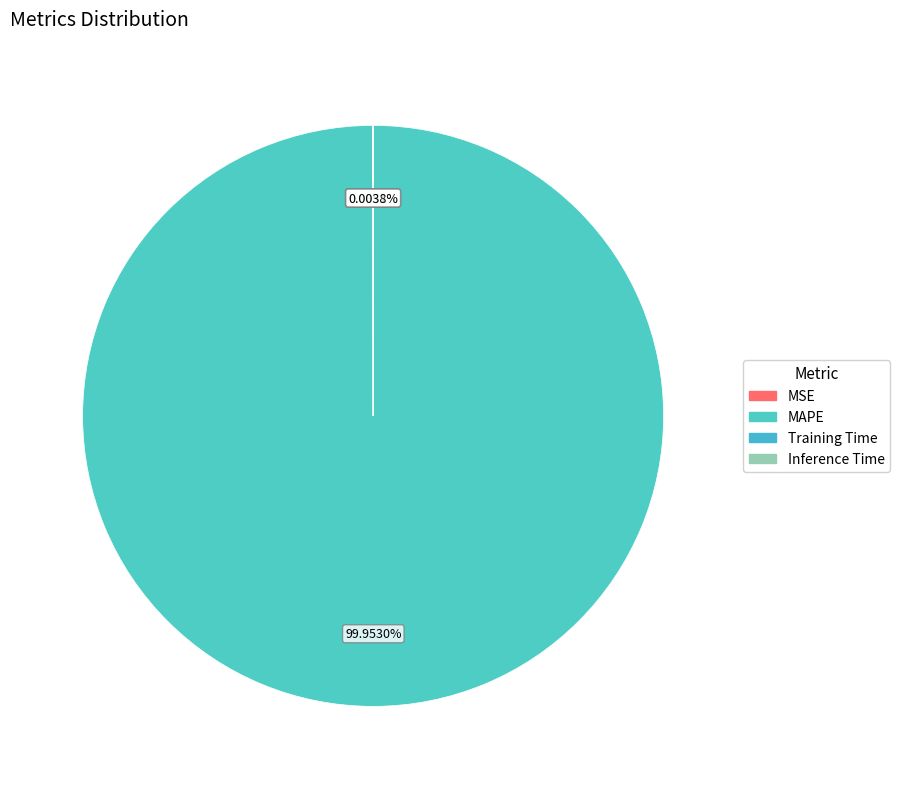

Rank the categories by value from lowest to highest.

Inference Time, Training Time, MSE, MAPE